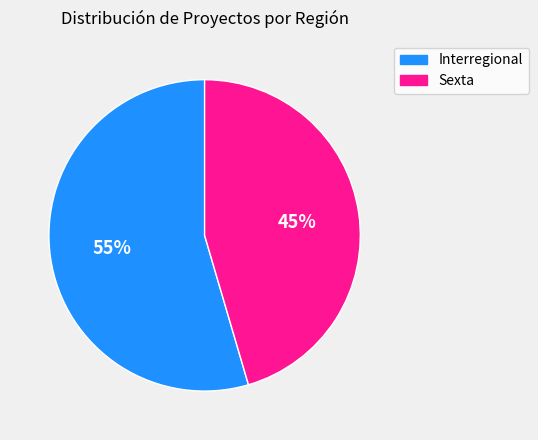

What percentage is the Sexta slice, to the nearest percent?

45%